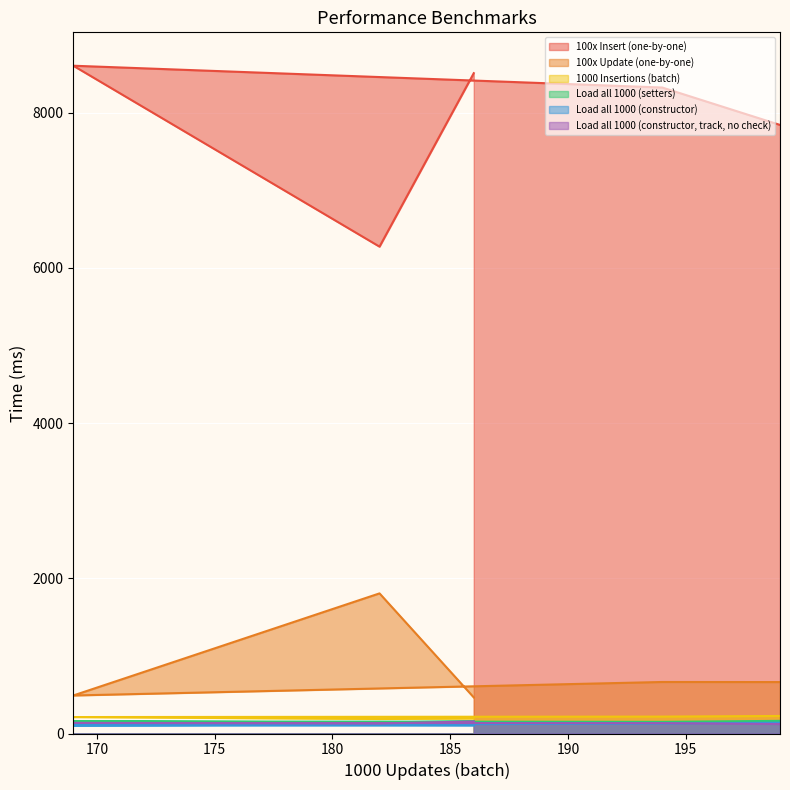

Where is the first local maximum for Load all 1000 (constructor, track, no check)?

169